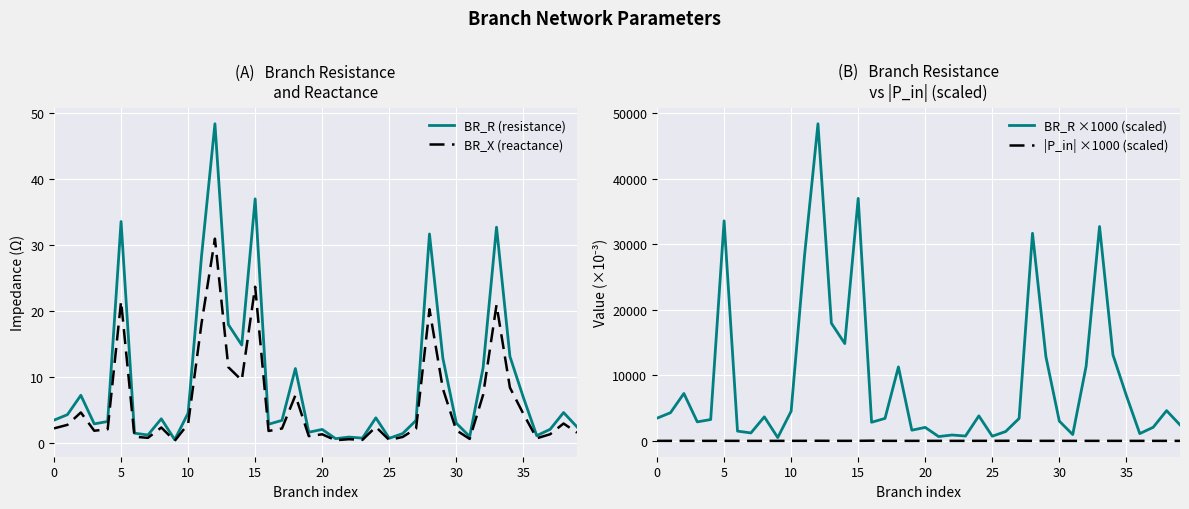

Where is the first local minimum for |P_in| ×1000 (scaled)?

20